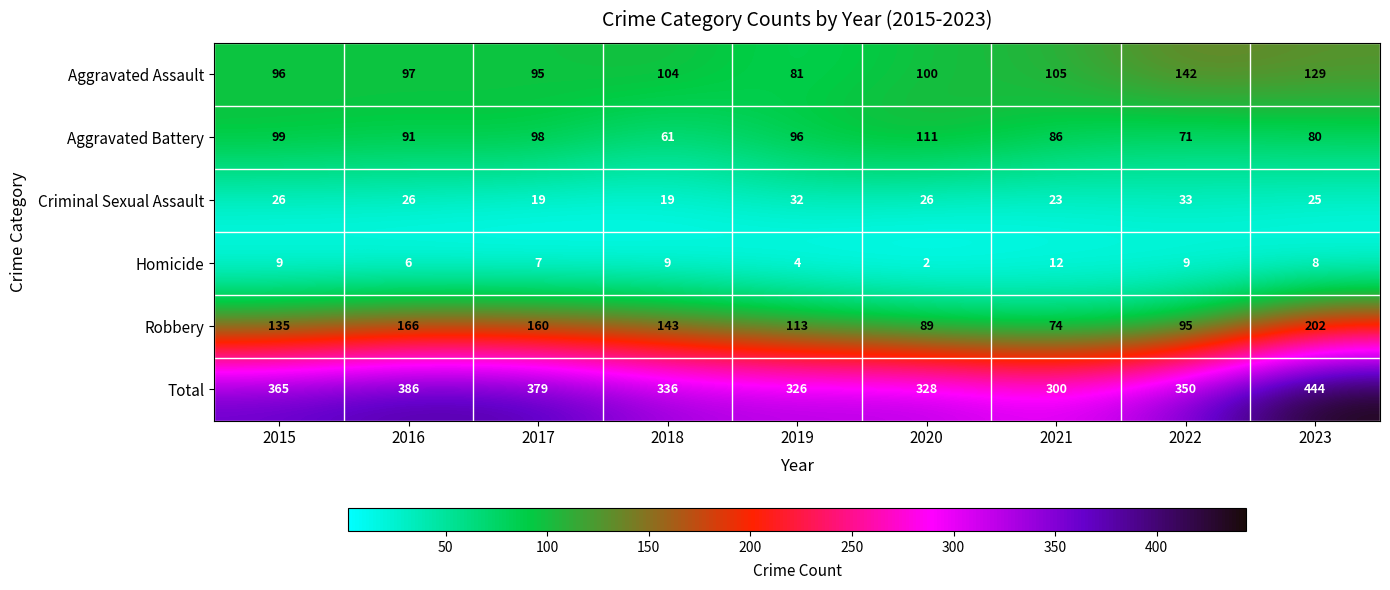

What is the maximum value for Homicide?

12